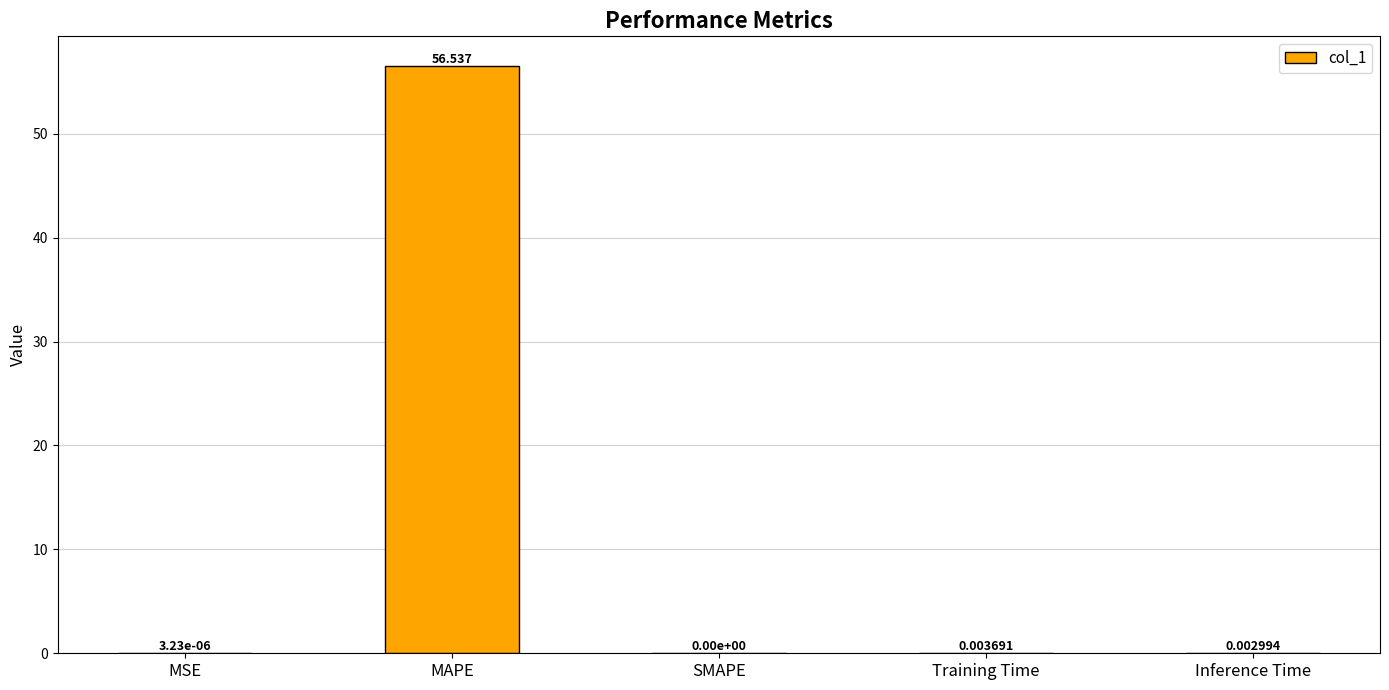

Which has a higher value, MAPE or SMAPE?

MAPE